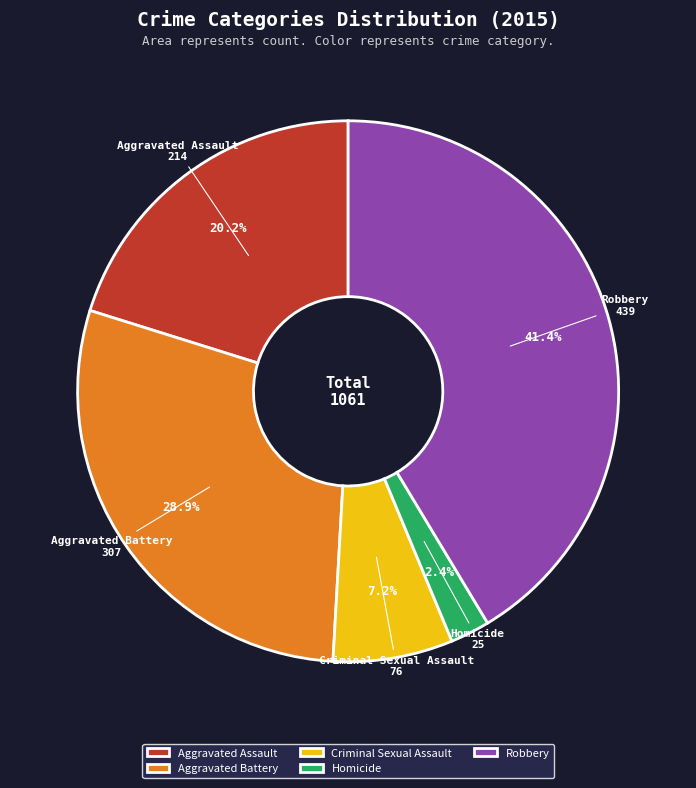

To the nearest percent, what is the difference between the Robbery and Aggravated Battery slice percentages?

12%